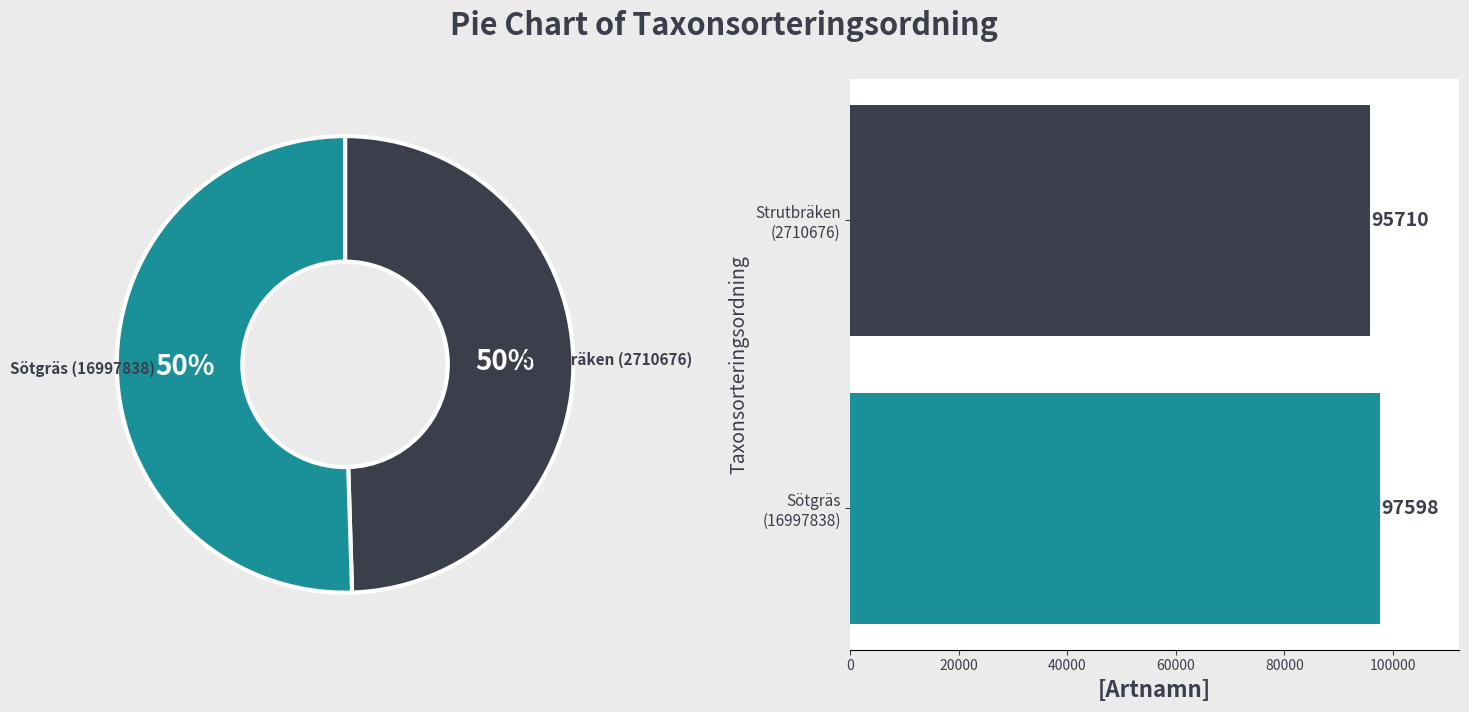

Does Strutbräken (2710676) represent more than half of the total?

No